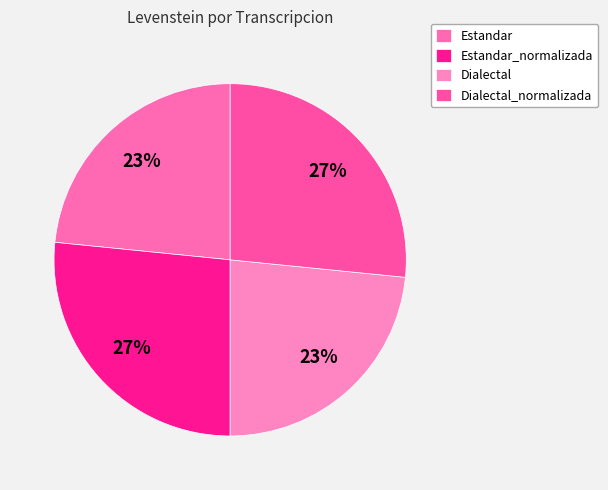

Is there any slice that represents more than half of the pie?

No